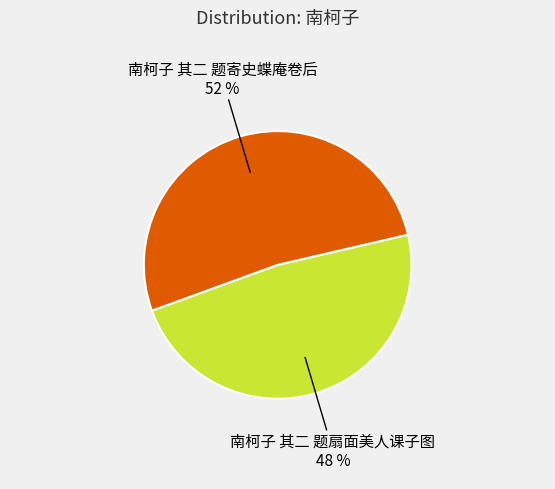

Is there any slice that represents more than half of the pie?

Yes